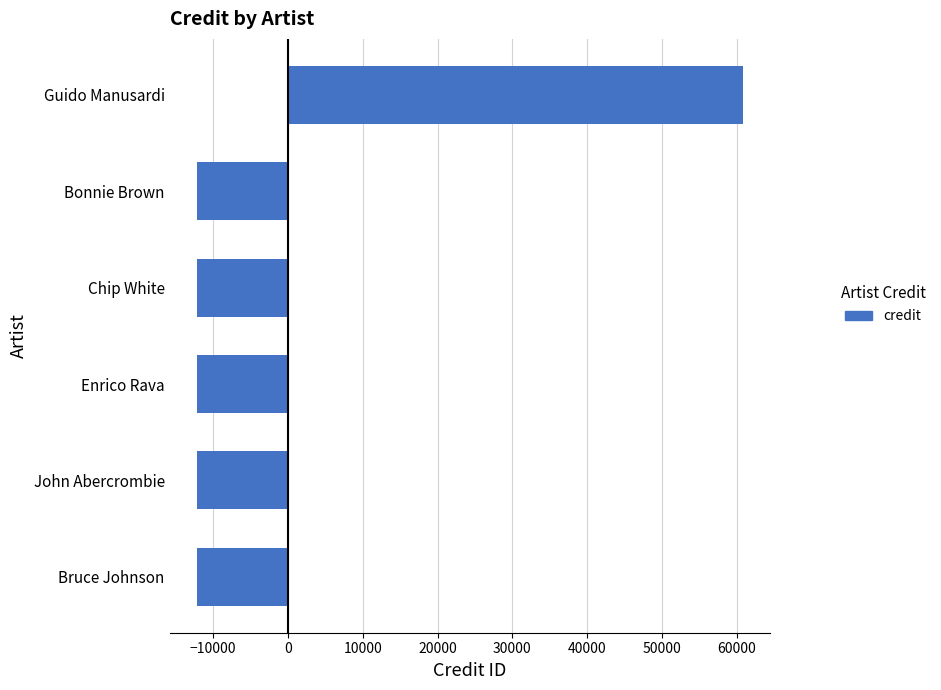

What is the approximate value at John Abercrombie?

-12149.5